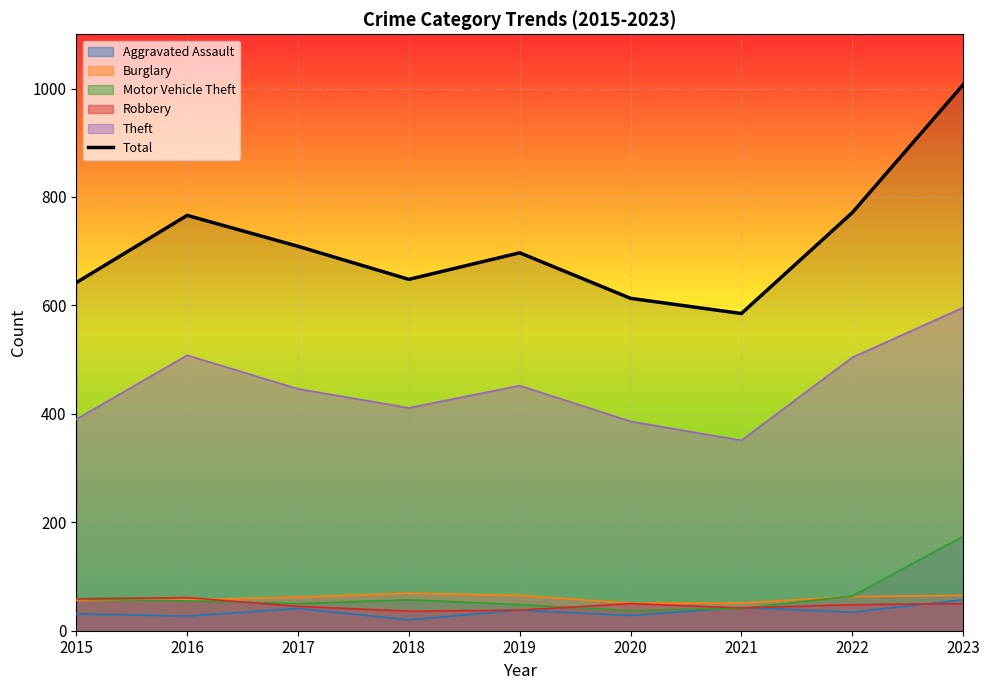

Which category has the lowest value across all series?

2021